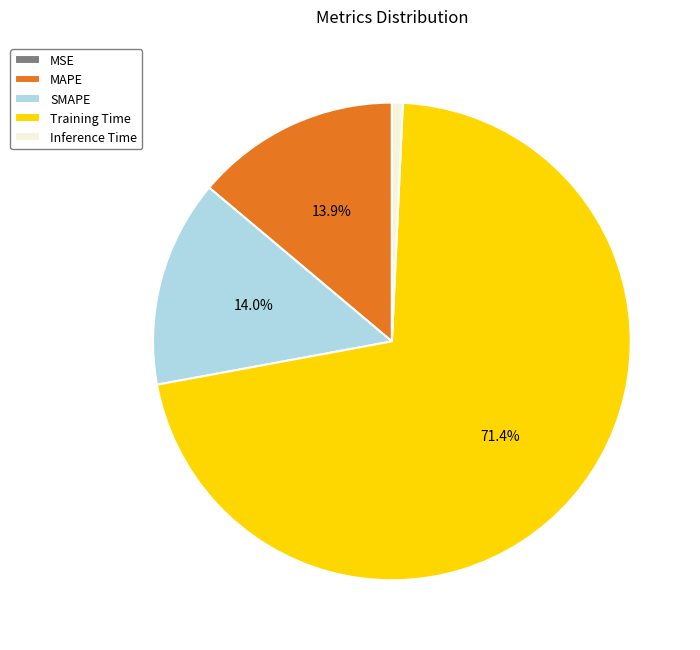

Which slice is the largest?

Training Time